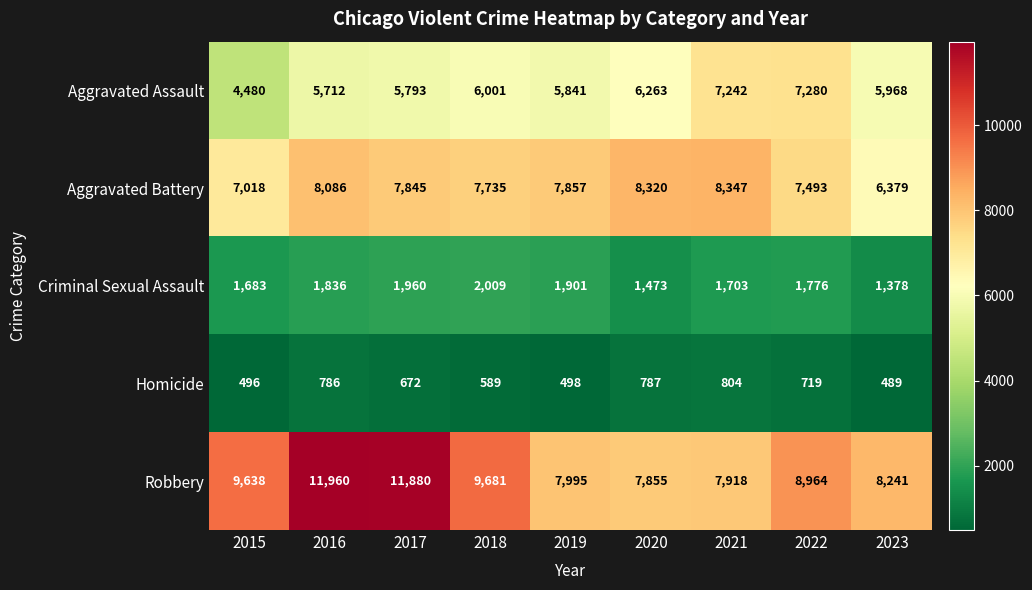

What is the difference between the highest and lowest values at 2022?

8245